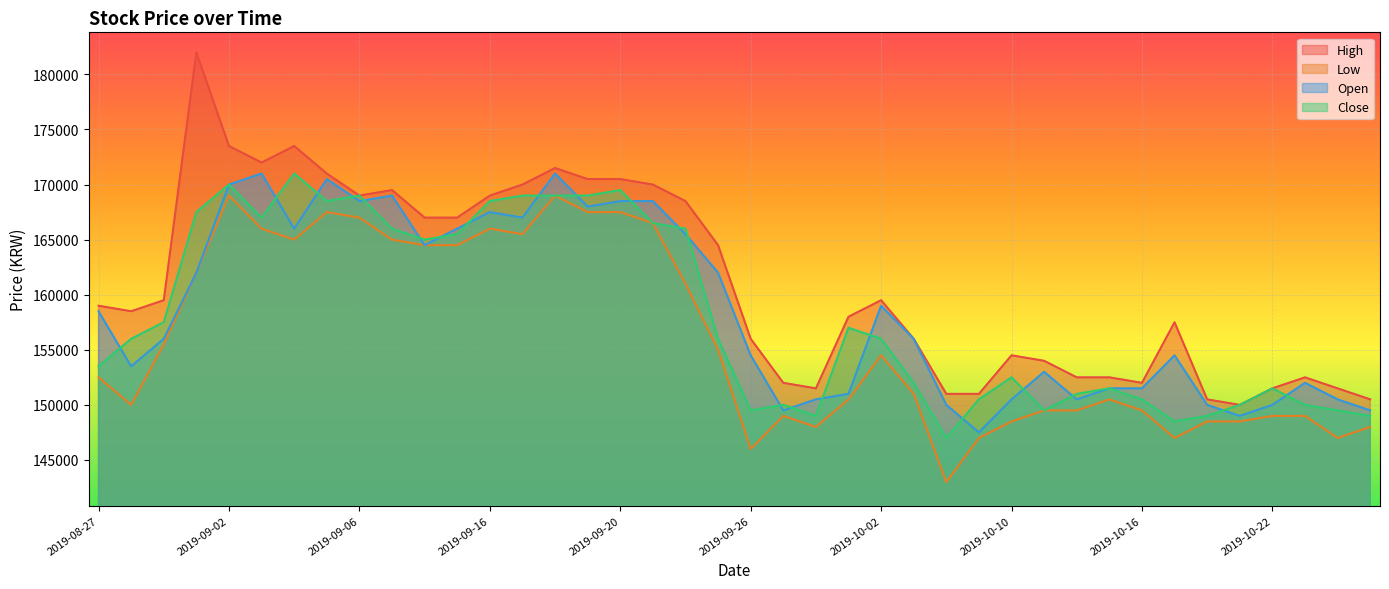

Which series has the largest range (max minus min)?

High